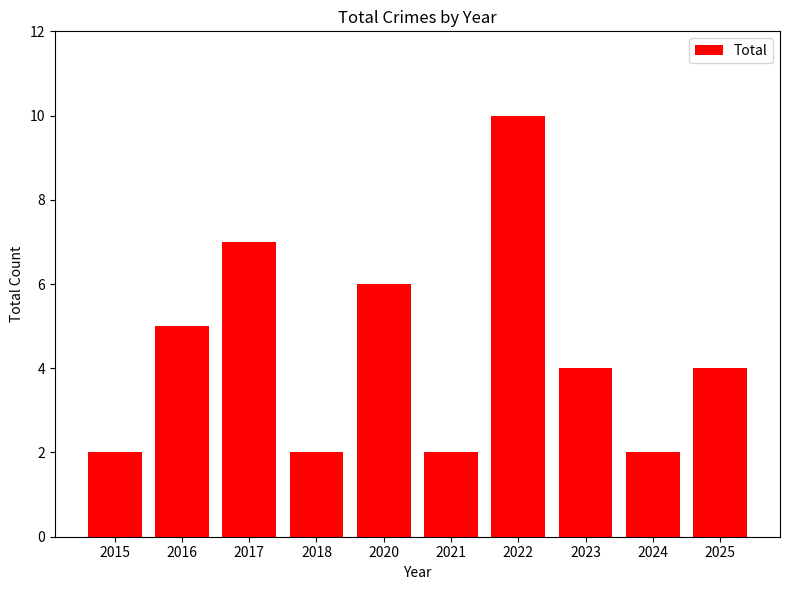

Are the bars grouped side by side (vs. stacked)?

No